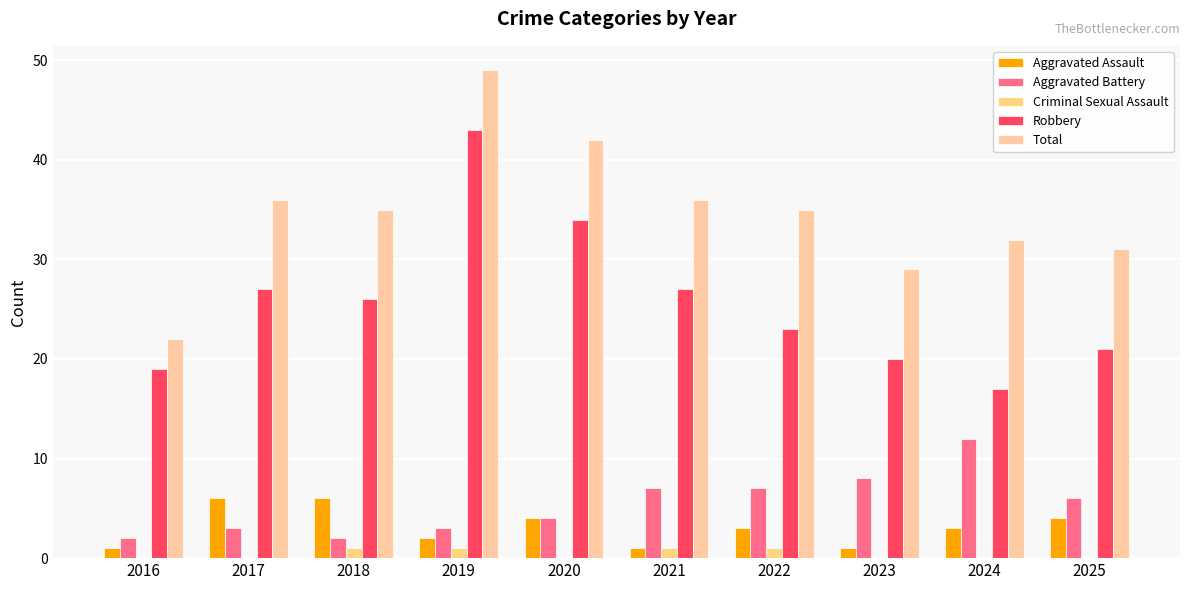

Is it true that Total equals 40 at 2023?

False